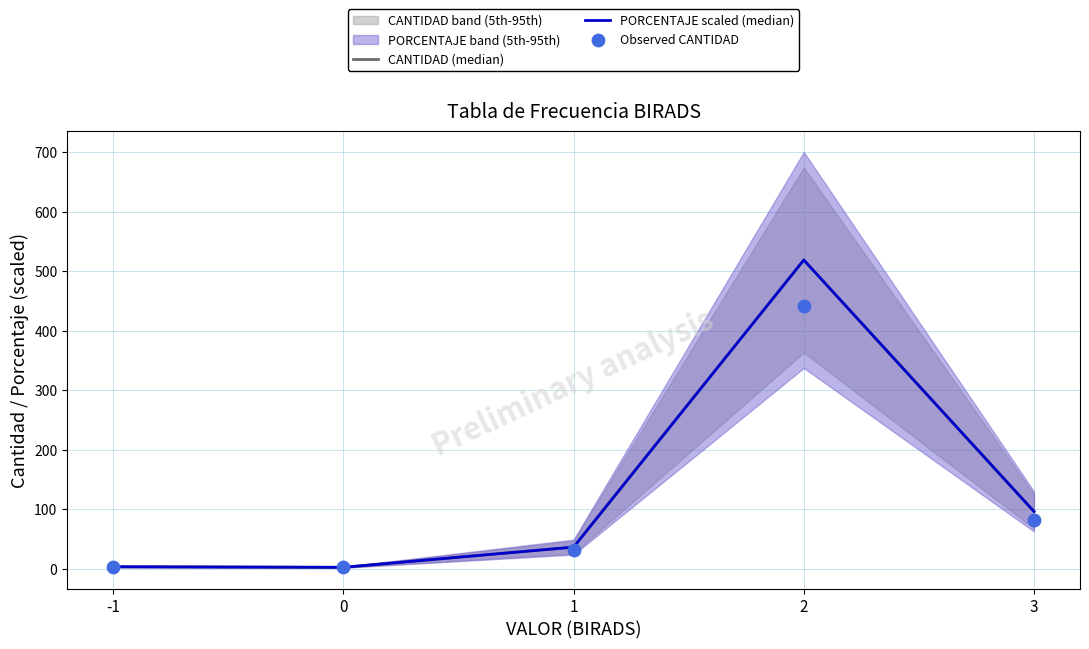

Which series has the largest total across all categories?

CANTIDAD (median)